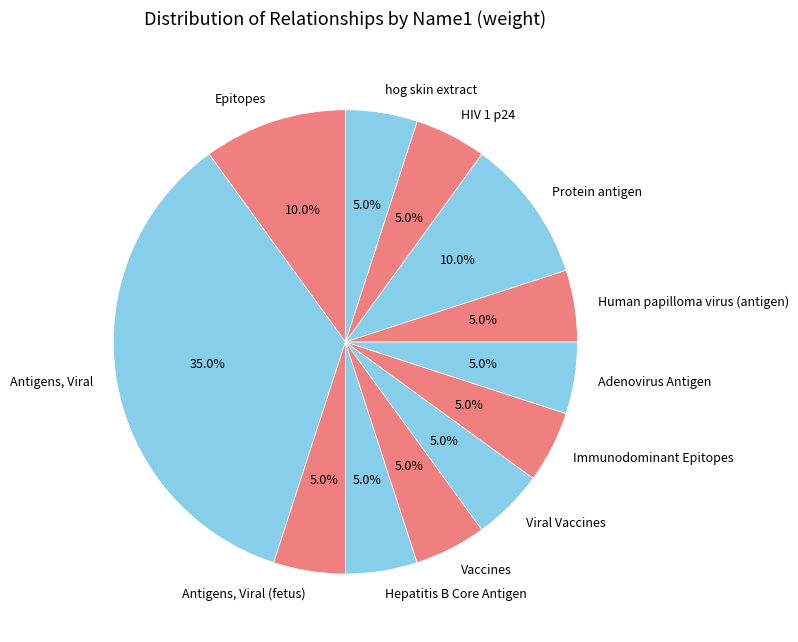

To the nearest percent, what is the difference between the largest and smallest slice percentages?

30%